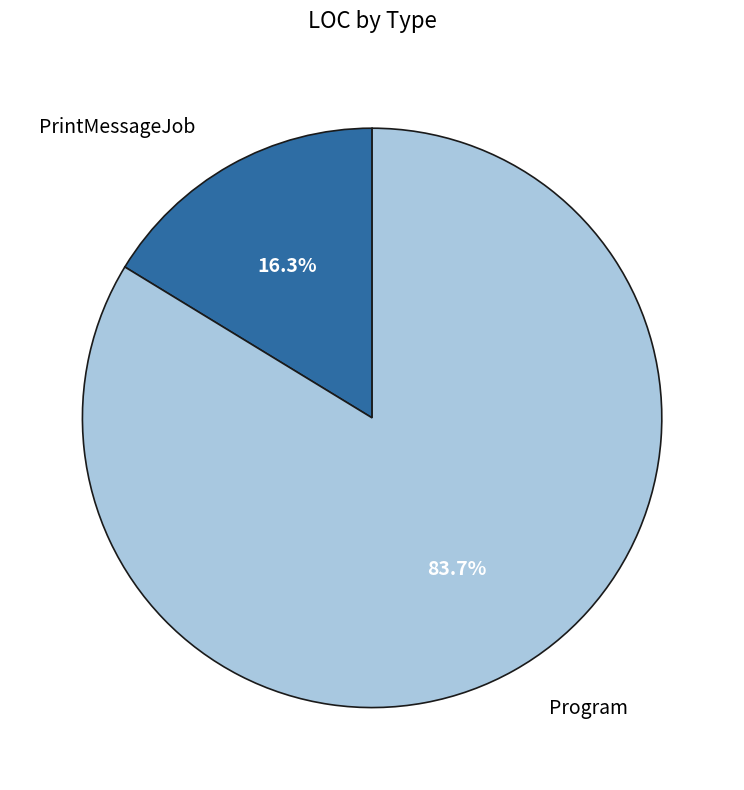

Is there any slice that represents more than half of the pie?

Yes